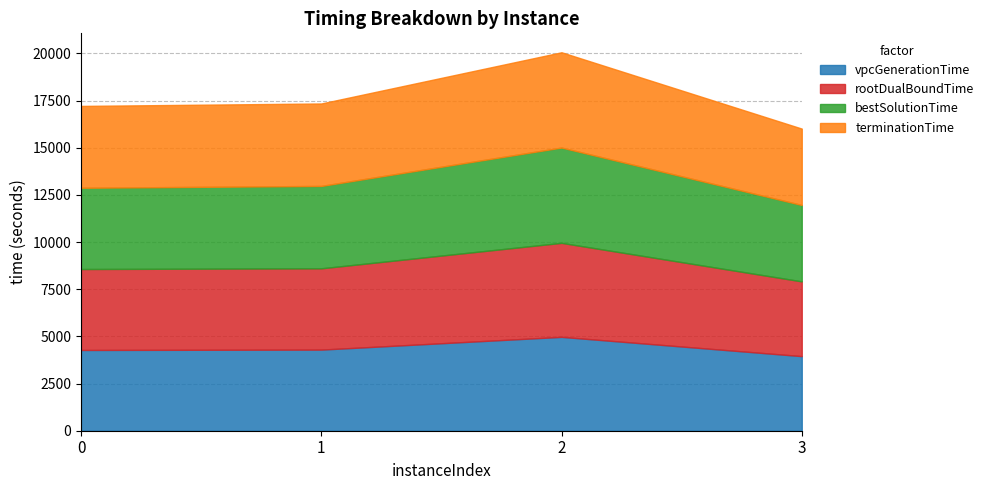

Is it true that rootDualBoundTime equals 4290.2 at 0?

True